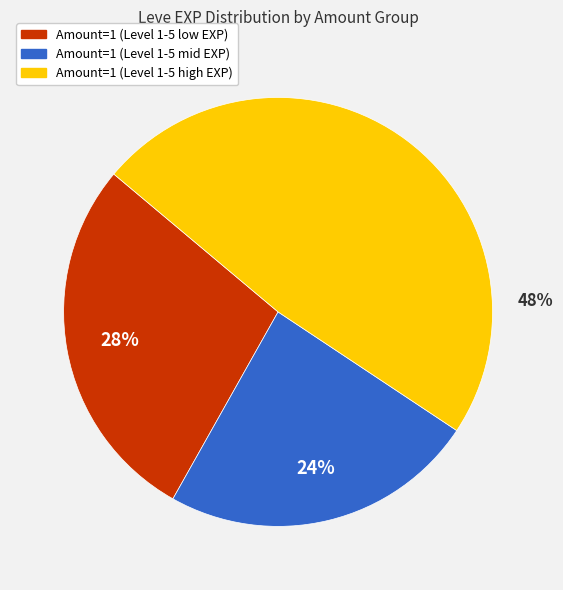

What is the largest slice in the pie chart?

Amount=1 (Level 1-5 high EXP)